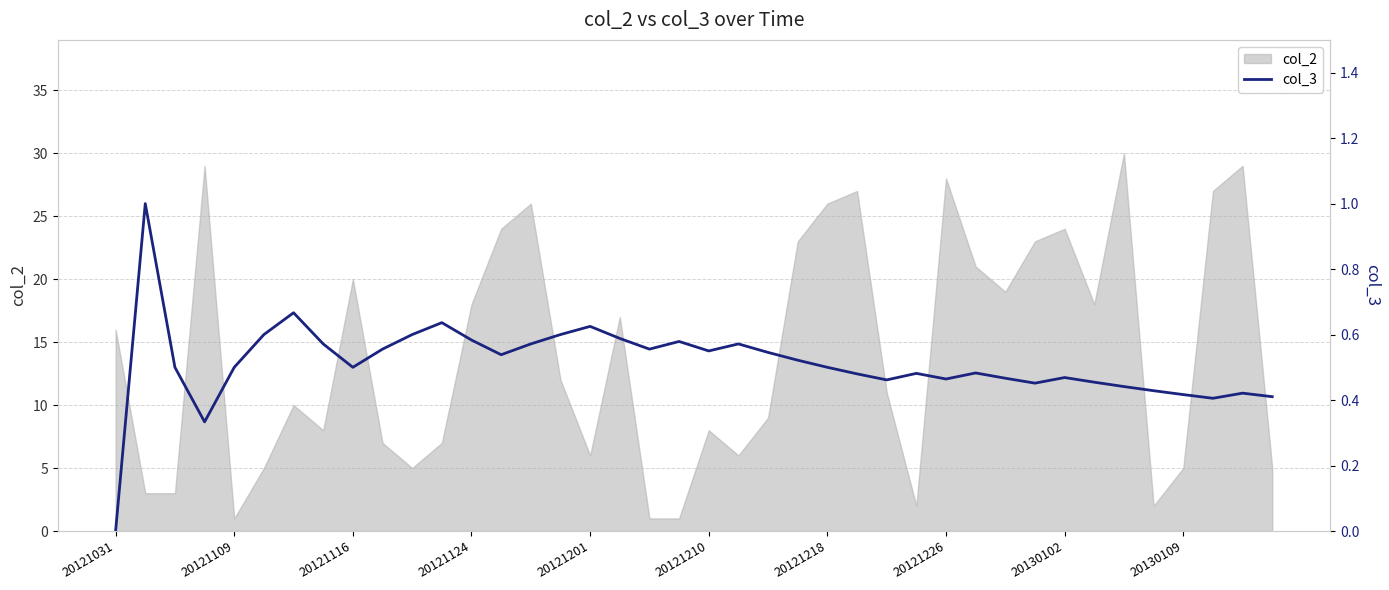

What is the sum of all values?

20.5